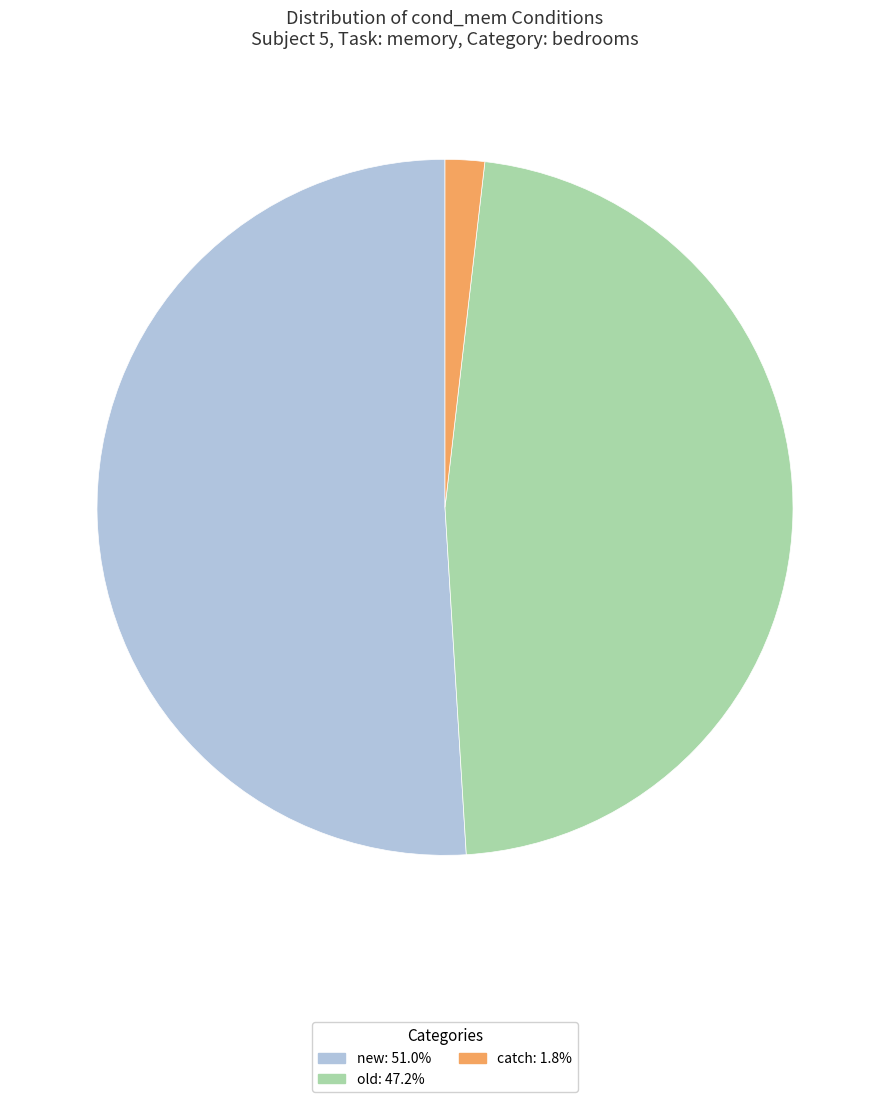

Does any single category account for the majority?

Yes